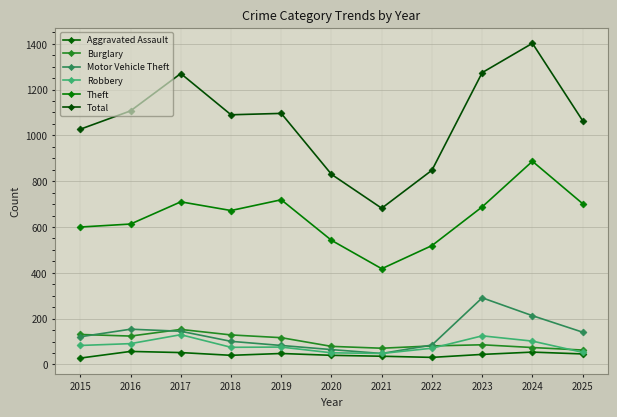

True or false: Aggravated Assault and Theft cross at least once.

False